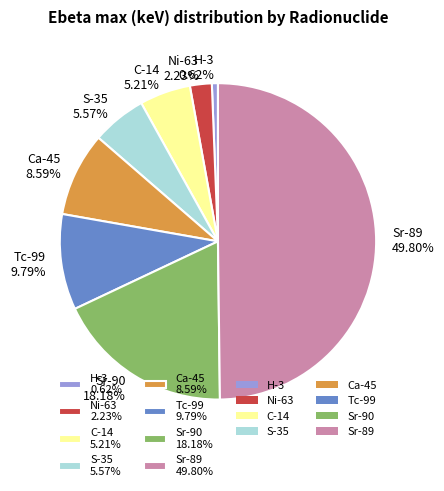

What percentage do Ni-63 and Tc-99 together represent?

12.0%